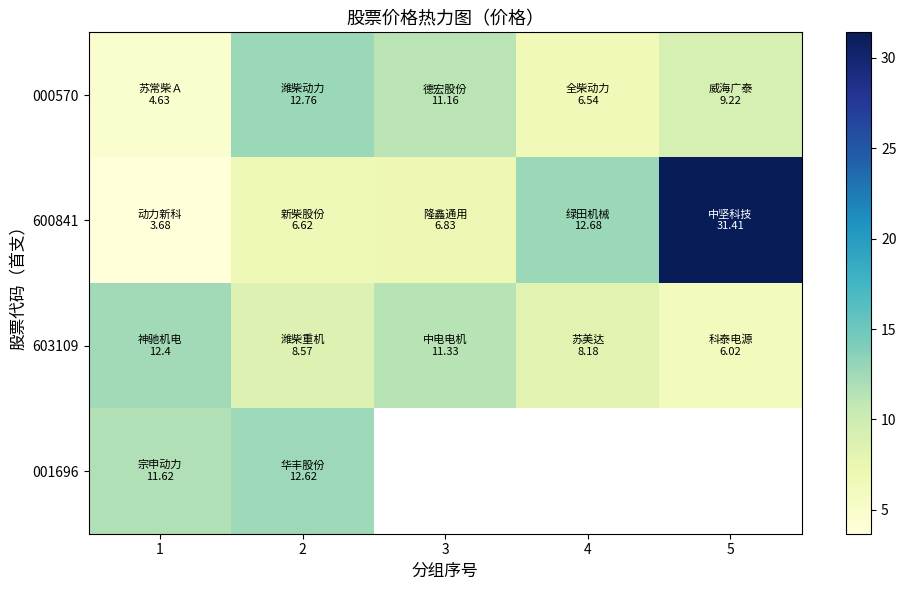

What is the spread (max minus min) of values at 5?

25.4